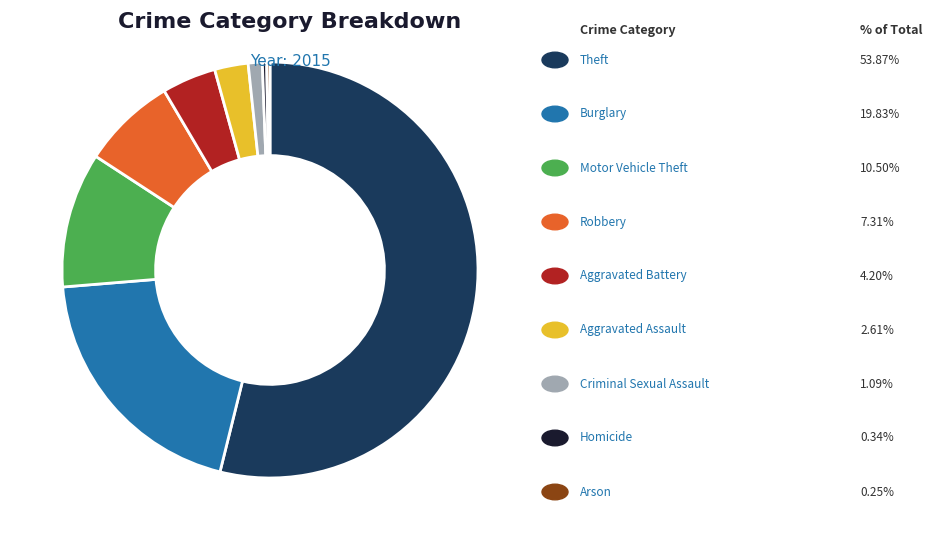

Which category accounts for the majority?

Theft